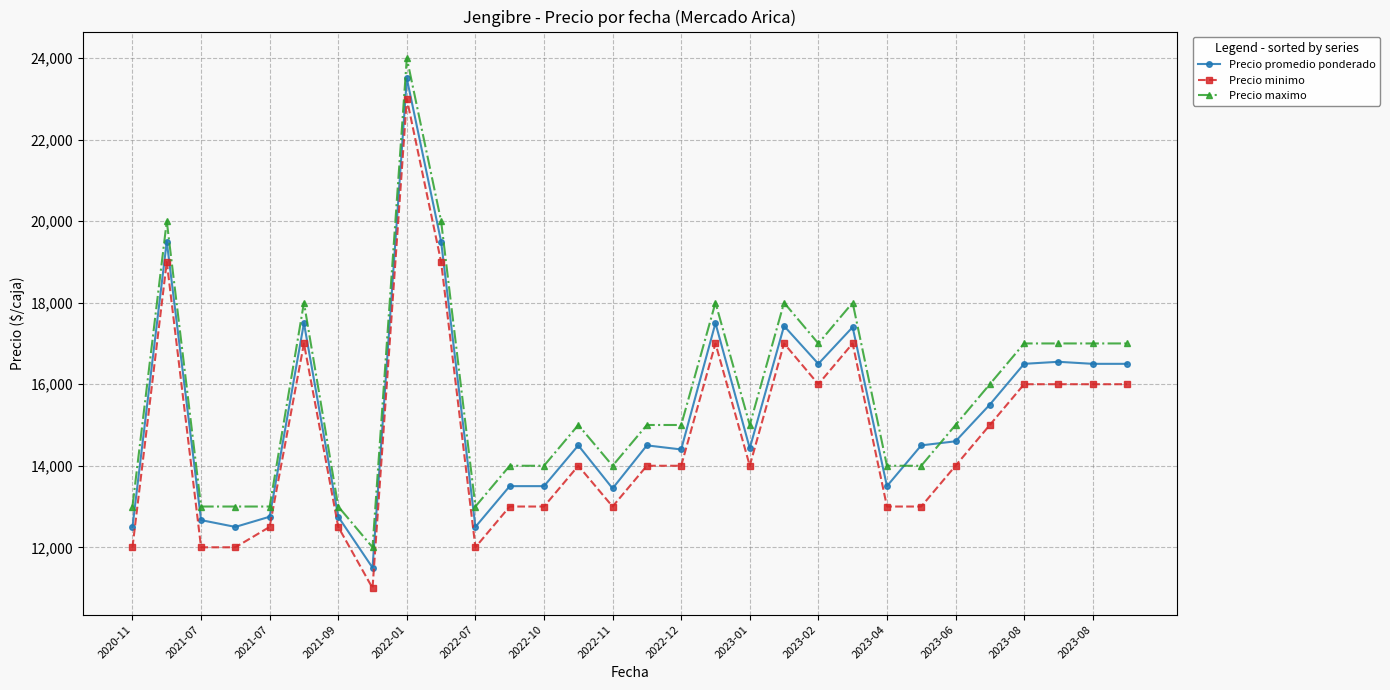

True or false: Precio promedio ponderado has more than 2 interior local peaks.

True